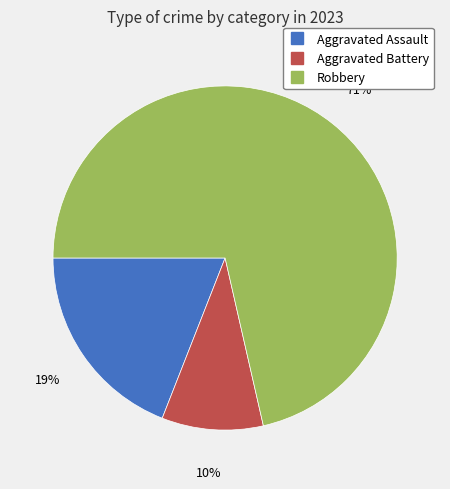

Does any single category account for the majority?

Yes